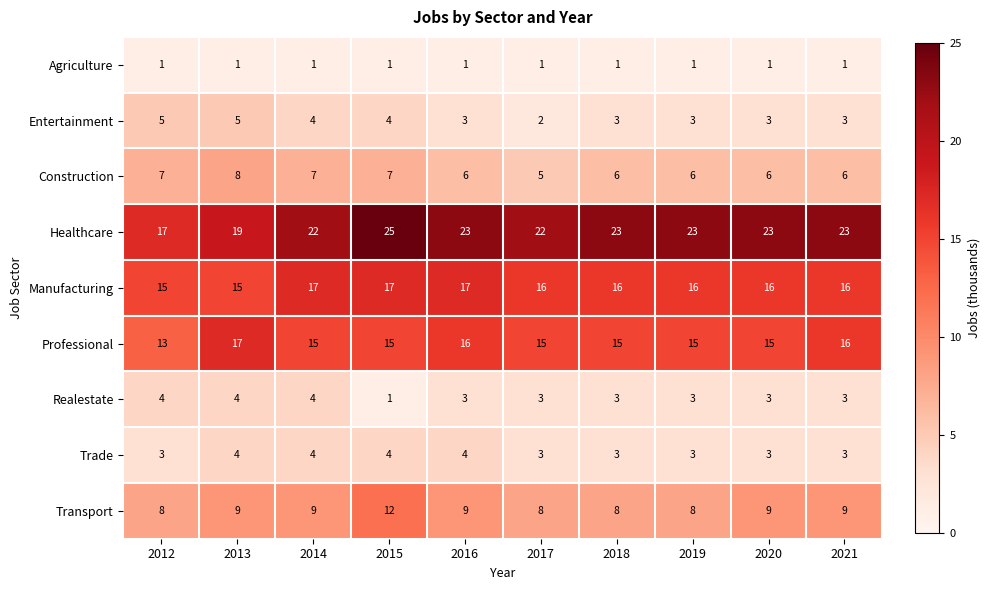

How many data points does each series have?

10